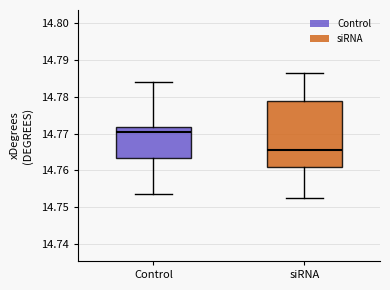

Reading left to right, transcribe this box plot: for each box, give where its median line is, the range the box spans, and where its two whiskers end, as read against the y-axis. The values are not printed on the chart, so give them approximately, as read against the axis.

Control: median 14.770, box 14.763 to 14.772, whiskers 14.754 to 14.784
siRNA: median 14.766, box 14.761 to 14.779, whiskers 14.752 to 14.787